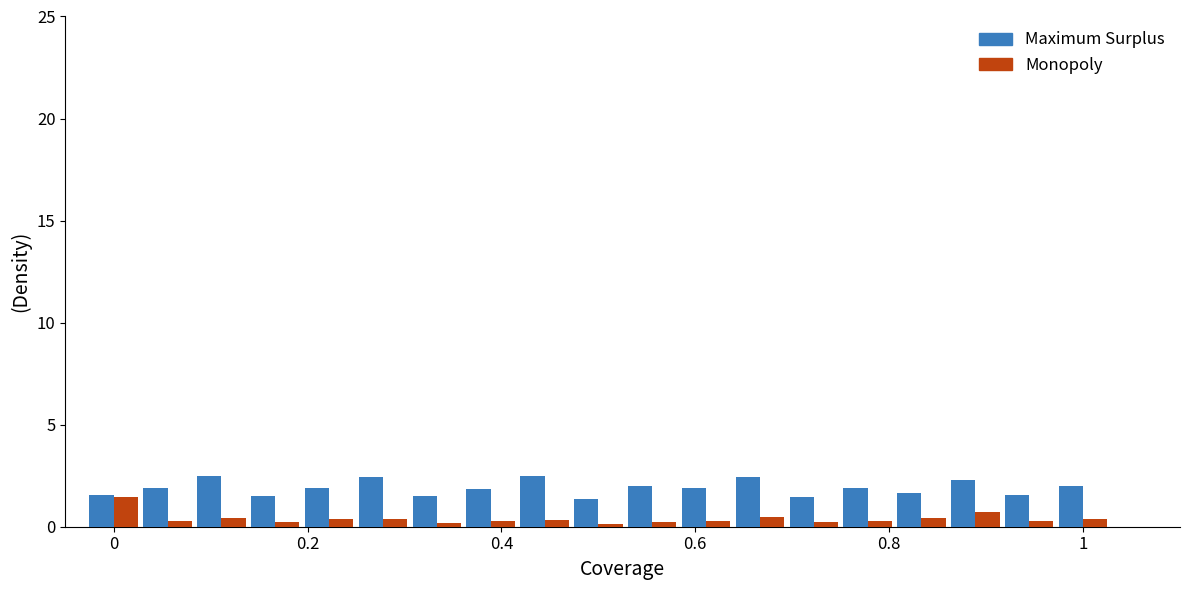

Rank the series by their maximum value, from lowest to highest.

Monopoly, Maximum Surplus